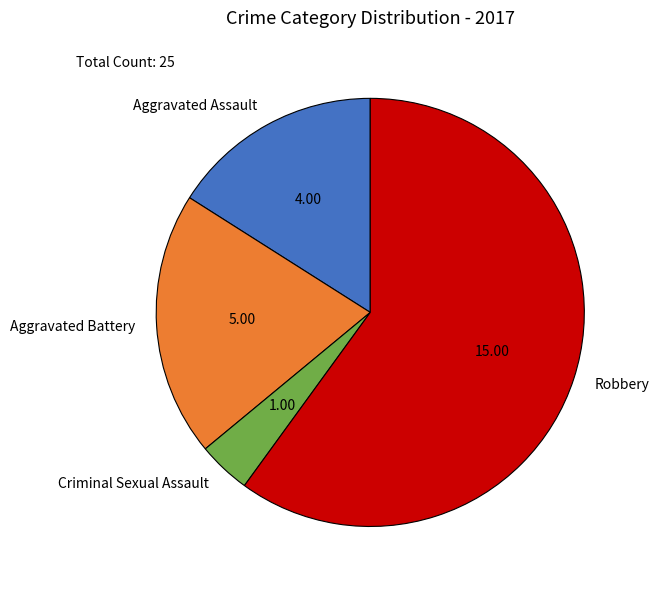

Does any single category account for the majority?

Yes